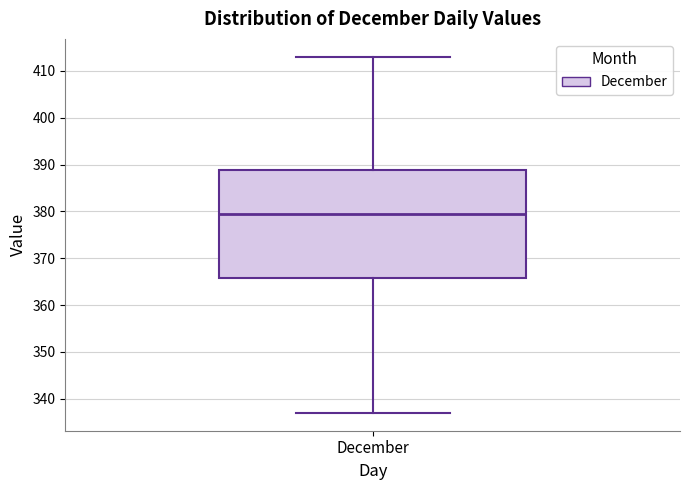

Read this box plot against the y-axis: the position of the median line, the range covered by the box, and the ends of both whiskers. The values are not printed on the chart, so give them approximately, as read against the axis.

median 380, box 366 to 389, whiskers 337 to 413